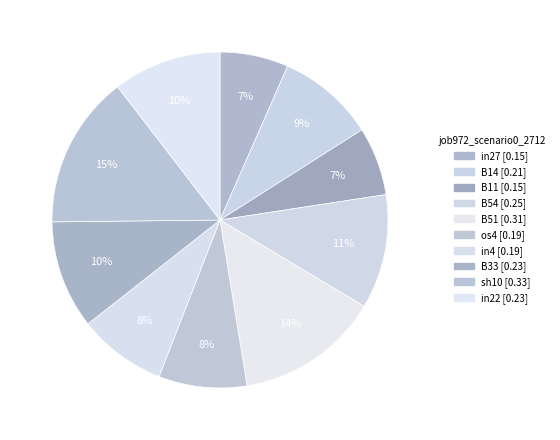

To the nearest percent, what is the average slice percentage?

10%